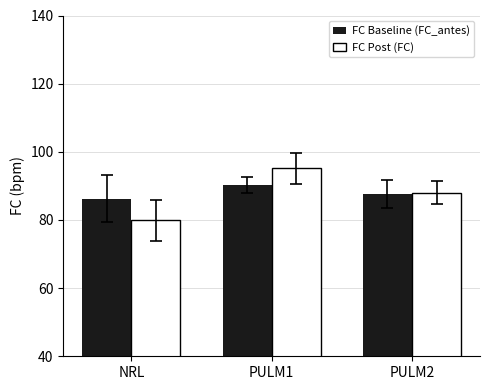

What is the maximum value for FC Post (FC)?

95.1